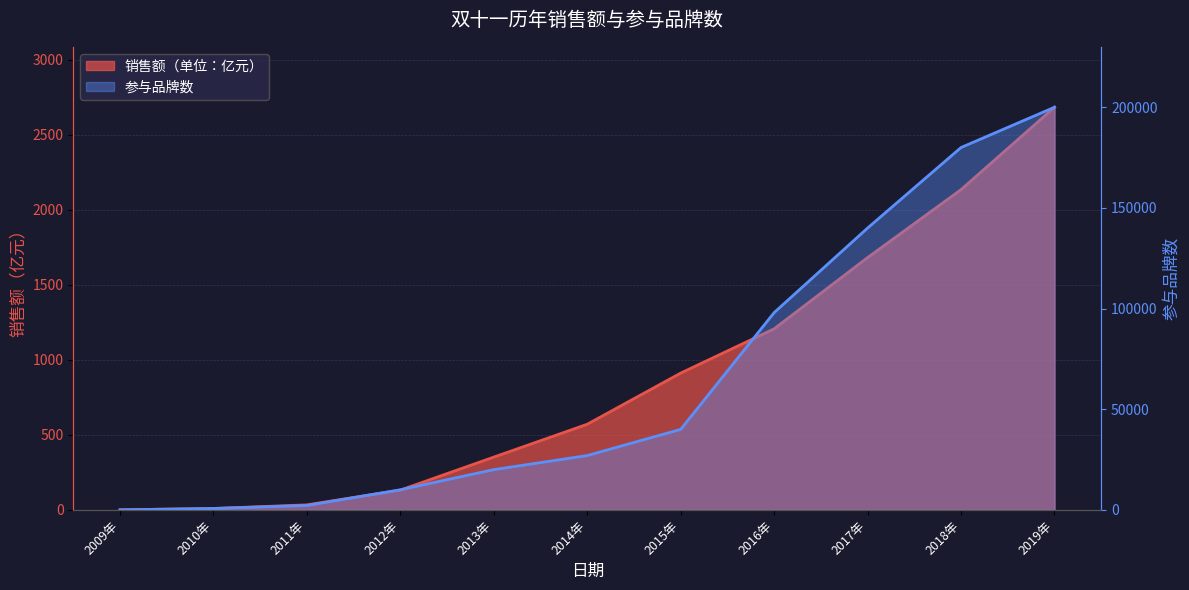

Reading left to right, what are all the values shown in this chart?

销售额（单位：亿元）: 2009年=0.5	2010年=9.4	2011年=33.6	2012年=132.0	2013年=352.0	2014年=571.0	2015年=912.0	2016年=1207.0	2017年=1682.0	2018年=2135.0	2019年=2684.0
参与品牌数: 2009年=27.0	2010年=711.0	2011年=2200.0	2012年=10000.0	2013年=20000.0	2014年=27000.0	2015年=40000.0	2016年=98000.0	2017年=140000.0	2018年=180000.0	2019年=200000.0